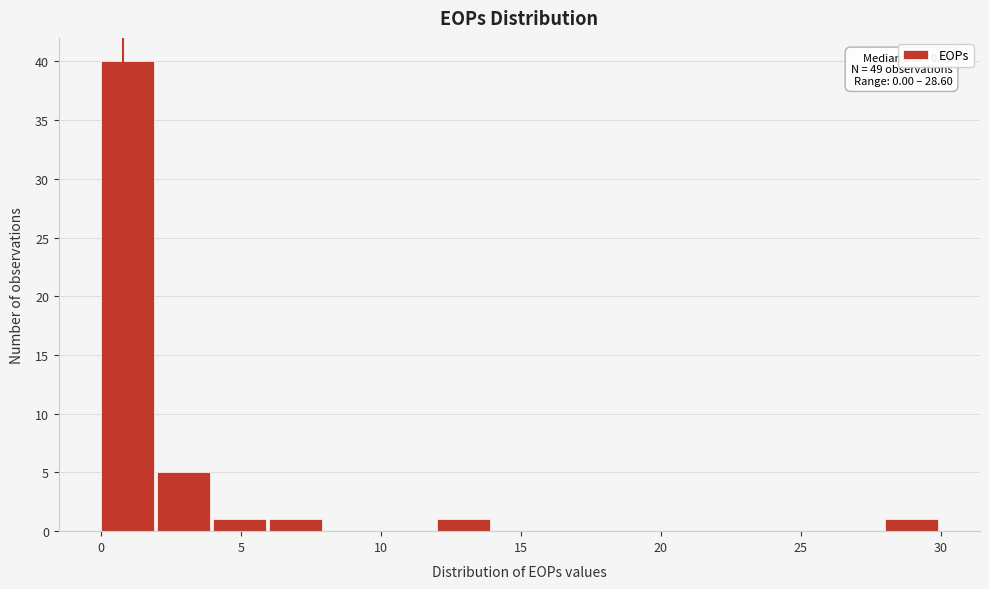

Which range on the x-axis has the tallest bar?

0 to 2